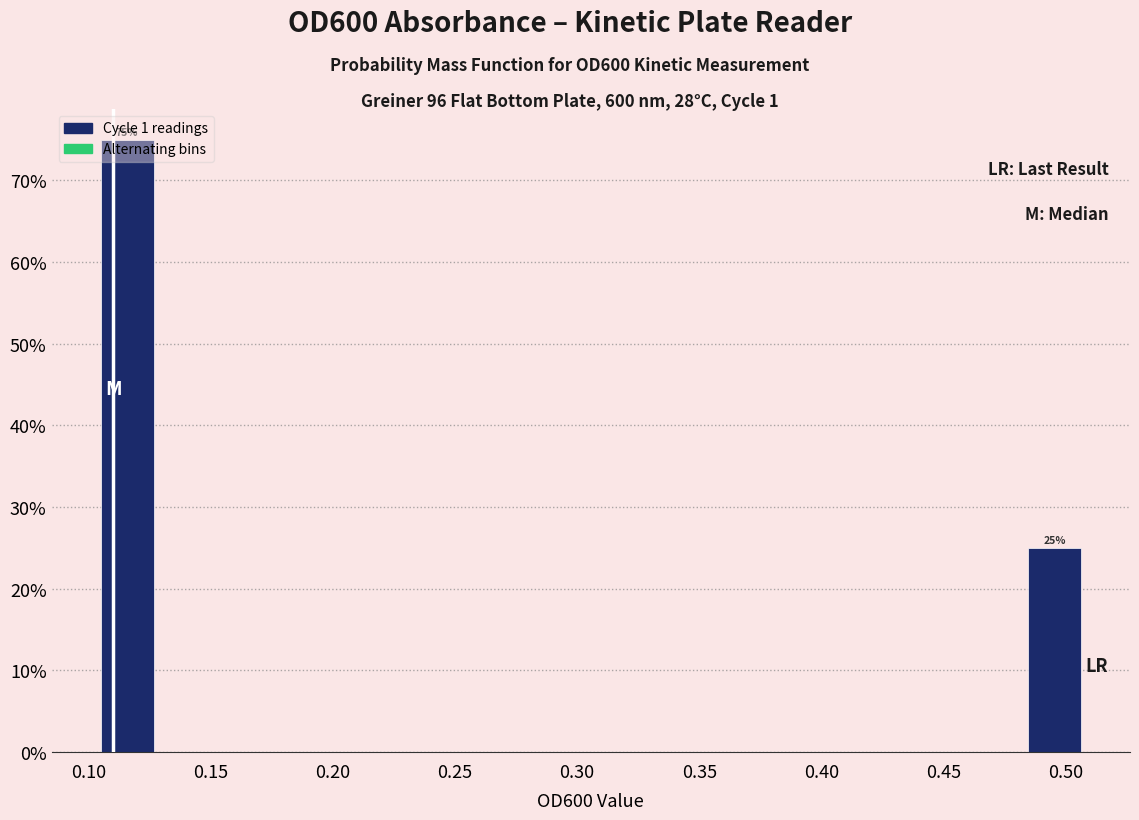

Over which range of the x-axis is the bar tallest?

0.100 to 0.130